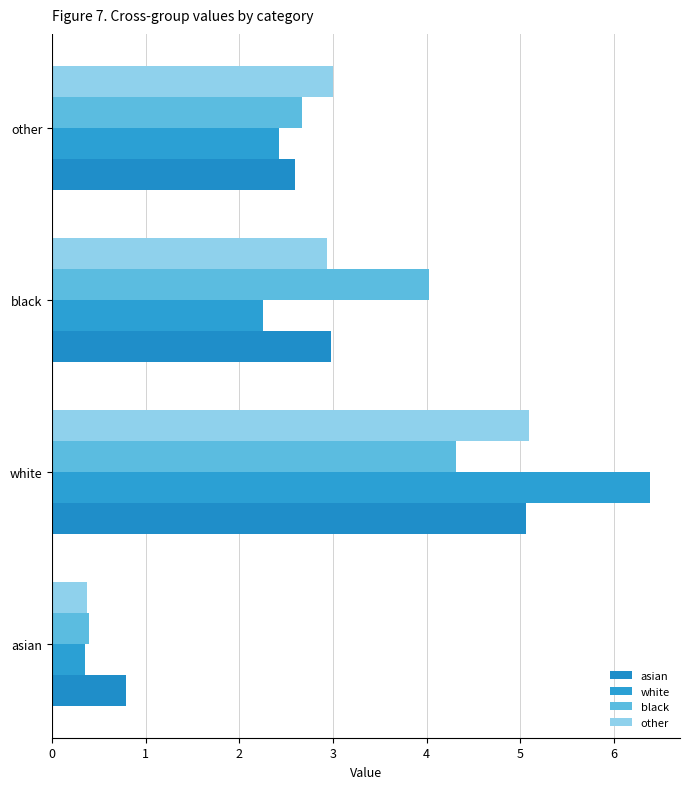

How many values in the black series are below 4?

2